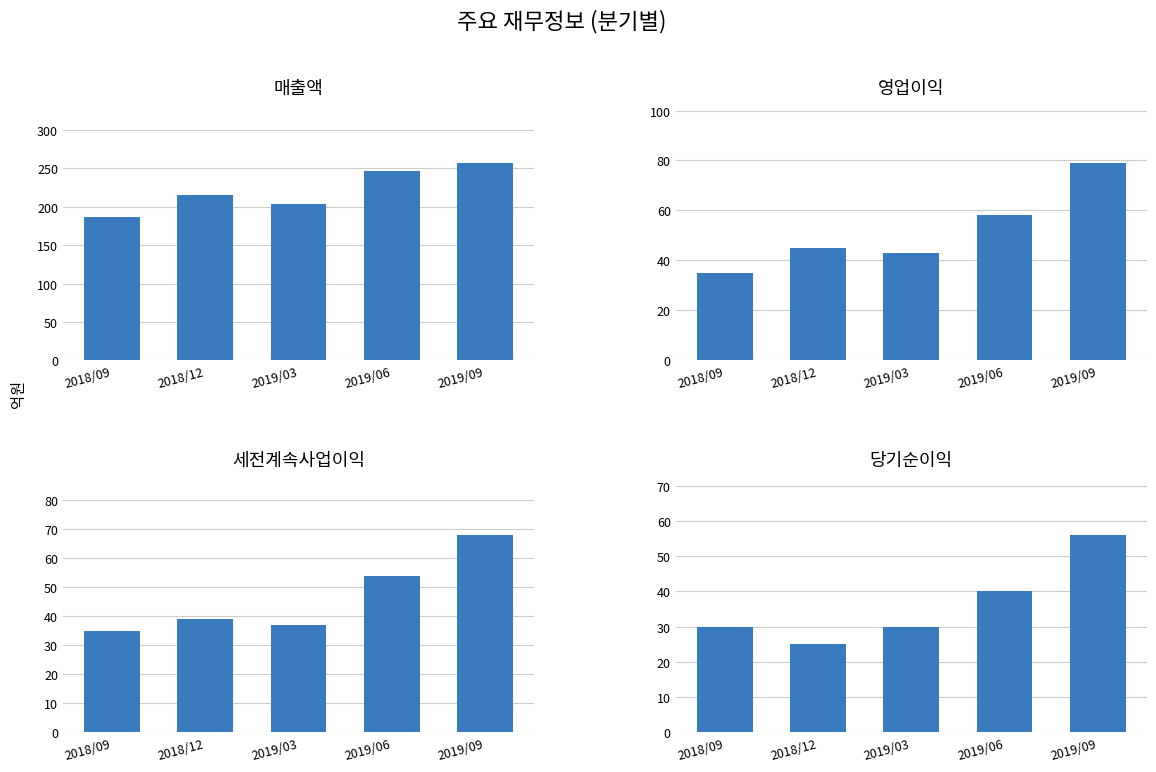

How many bars are there in total?

20